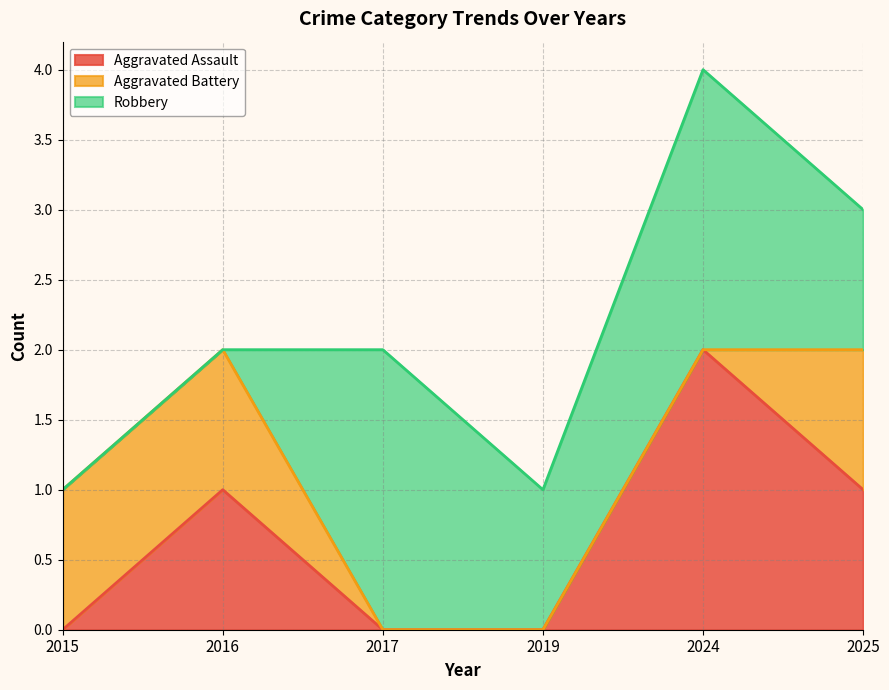

What is the value of the Aggravated Assault point at the 5th from the left?

2